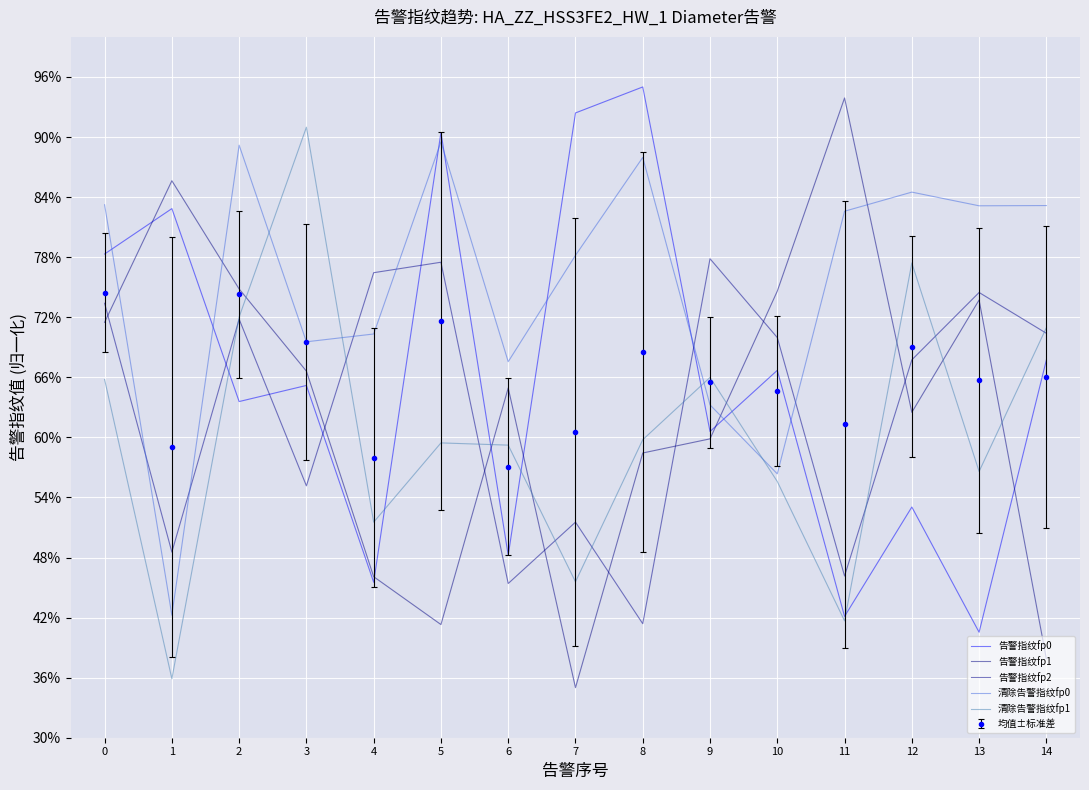

Is the value of 告警指纹fp2 at 5 greater than the value of 告警指纹fp1 at 14?

Yes